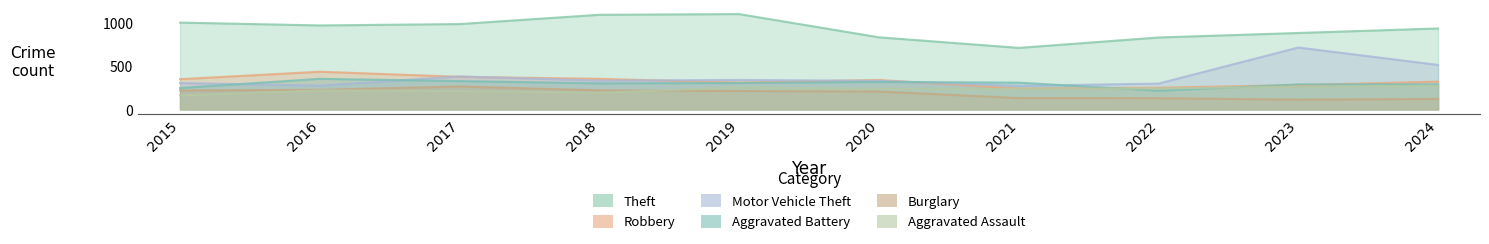

How many lines are shown in the chart?

6